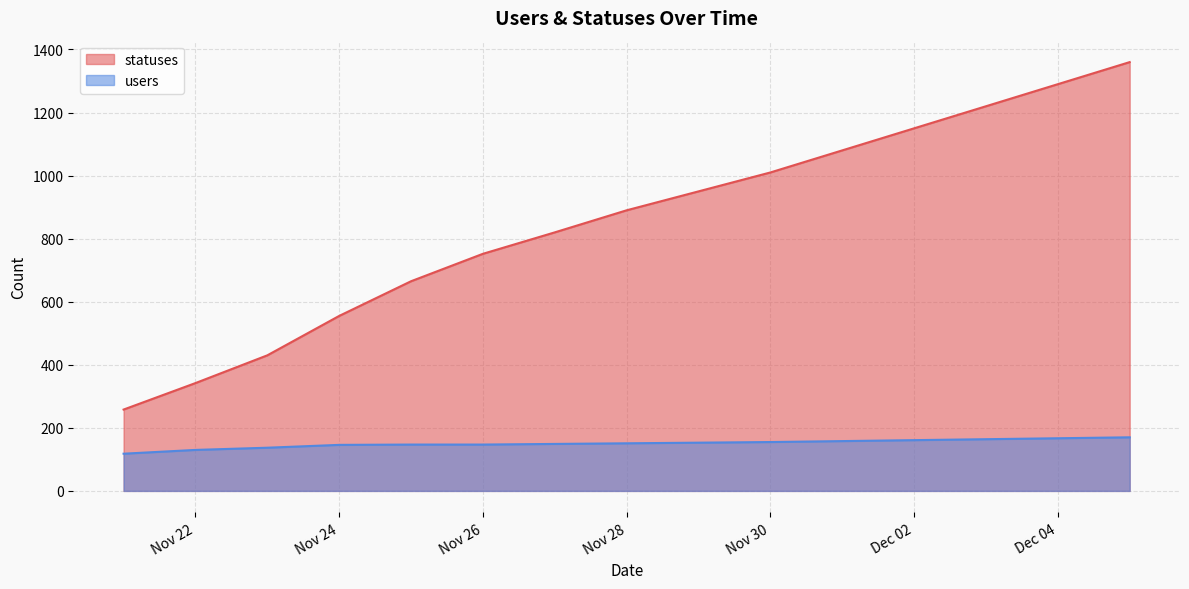

Reading left to right, list all the values displayed in this chart.

statuses: 258	342	430	555	665	752	820	890	950	1010	1080	1150	1220	1290	1360
users: 118	130	137	146	147	147	149	151	153	155	158	161	164	167	170